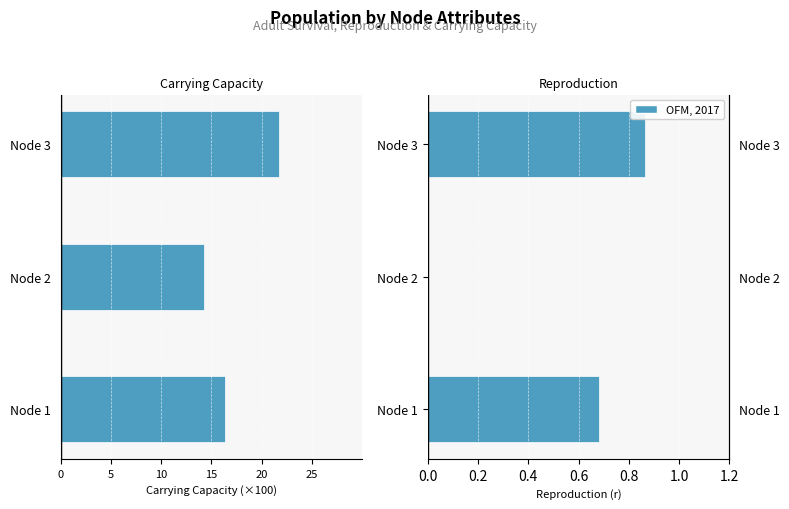

Rank the series at Node 1 from highest to lowest value.

Reproduction, Carrying Capacity